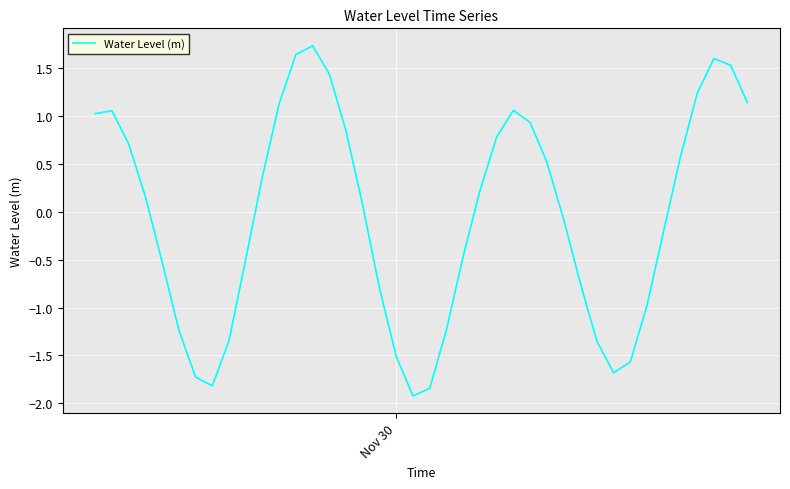

What is the maximum value shown in the chart?

1.7